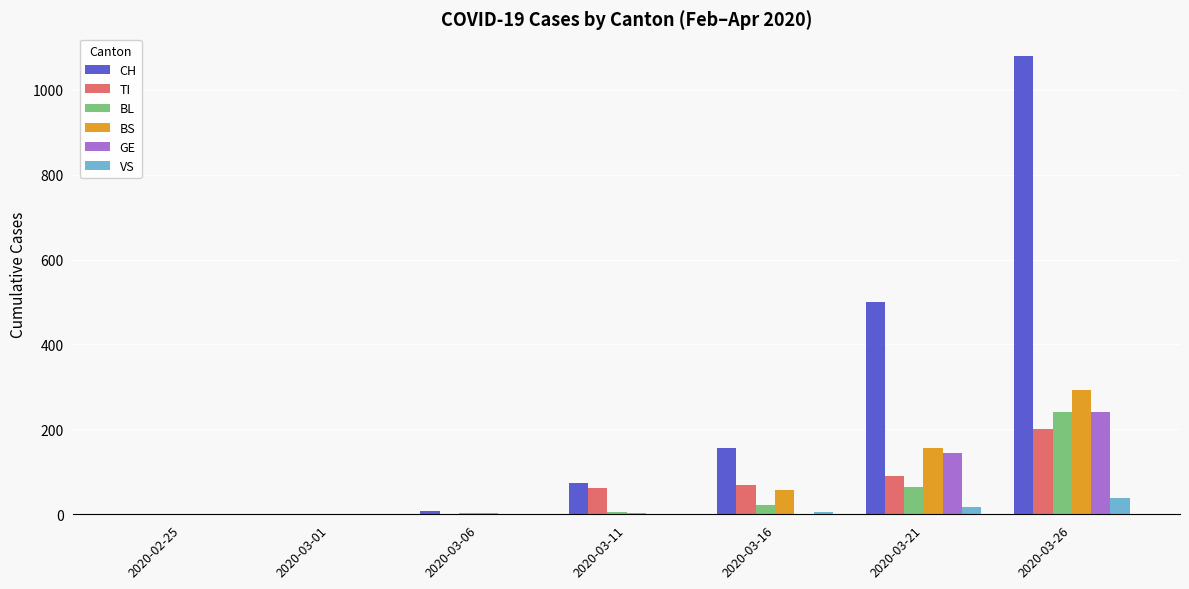

What is the spread (max minus min) of values at 2020-03-16?

155